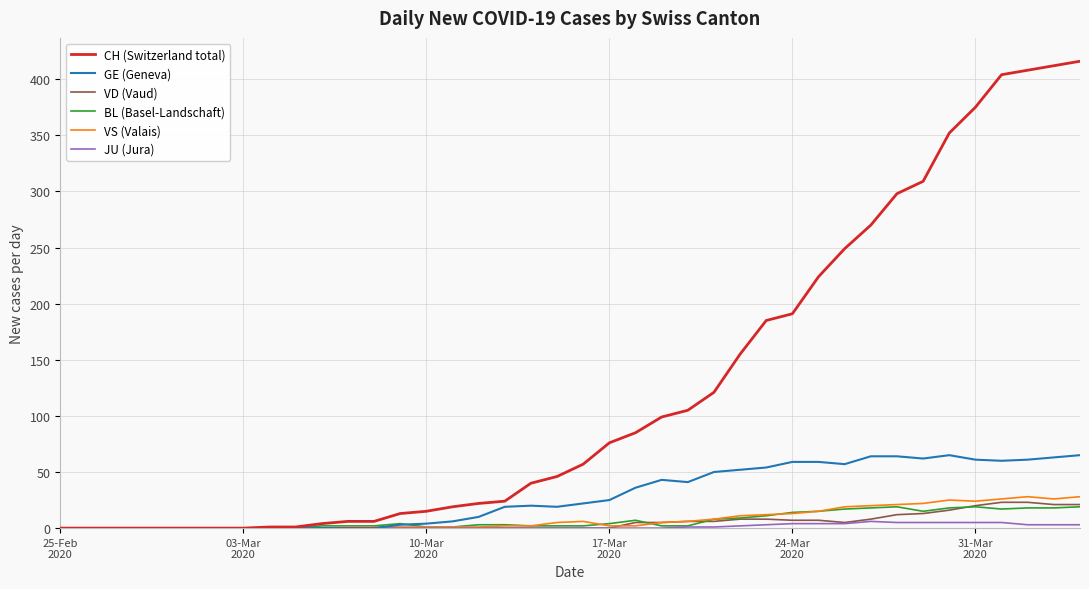

What is the highest value of the CH (Switzerland total) series?

416